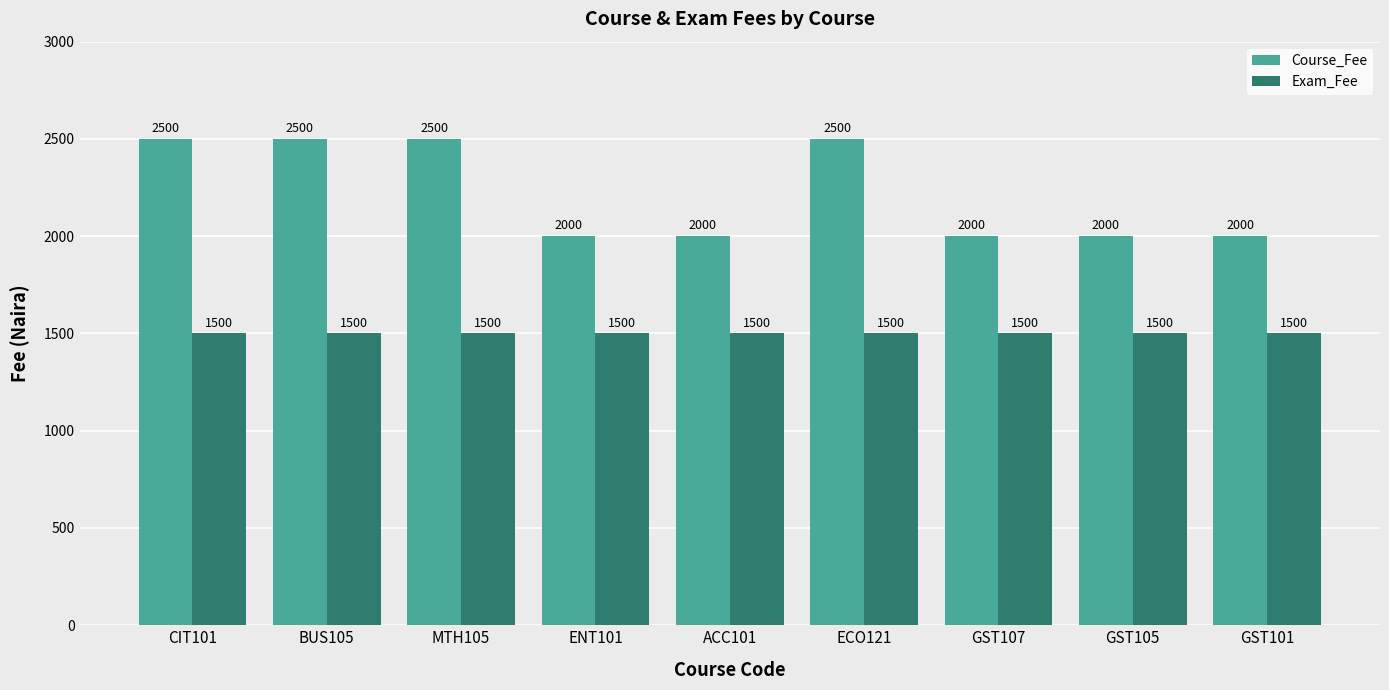

How many bars are there in each group?

2